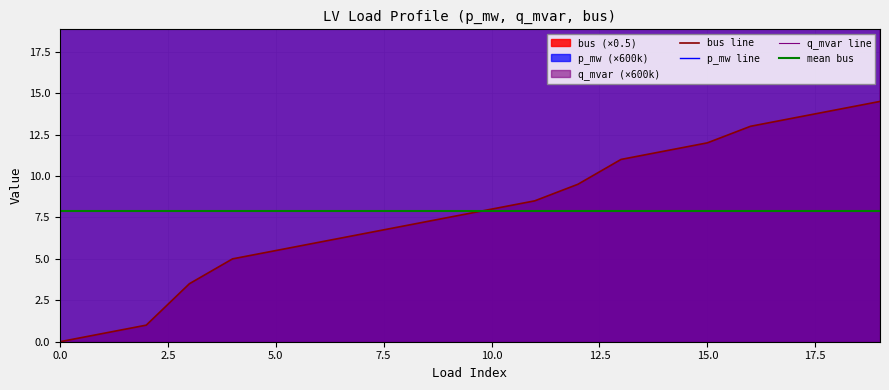

True or false: p_mw and q_mvar intersect in this chart.

False